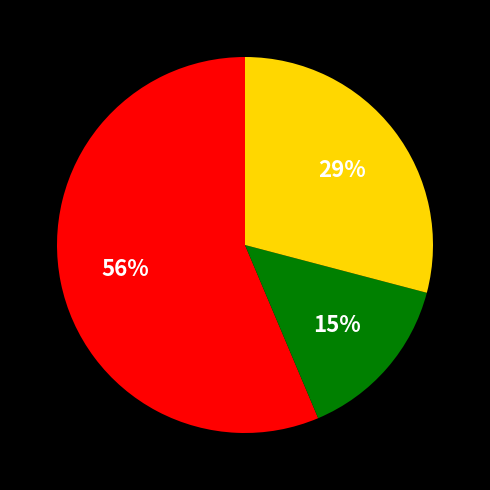

Is there a majority slice in this chart?

Yes